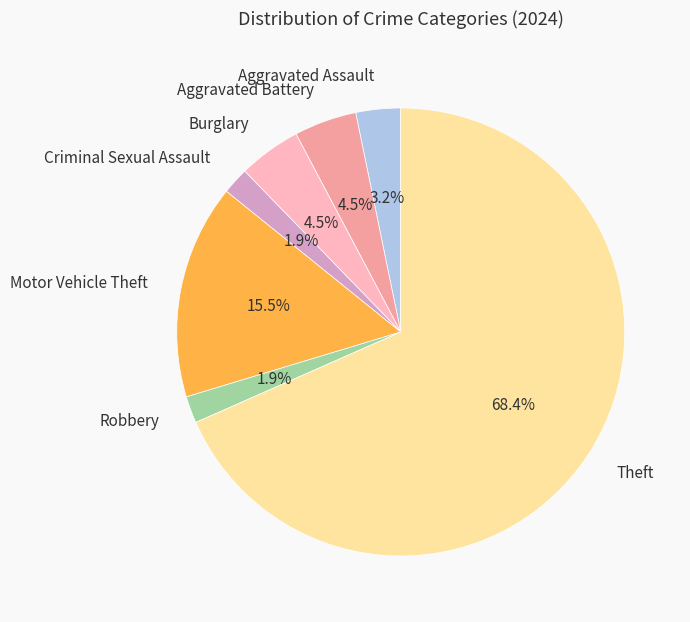

What is the majority slice?

Theft